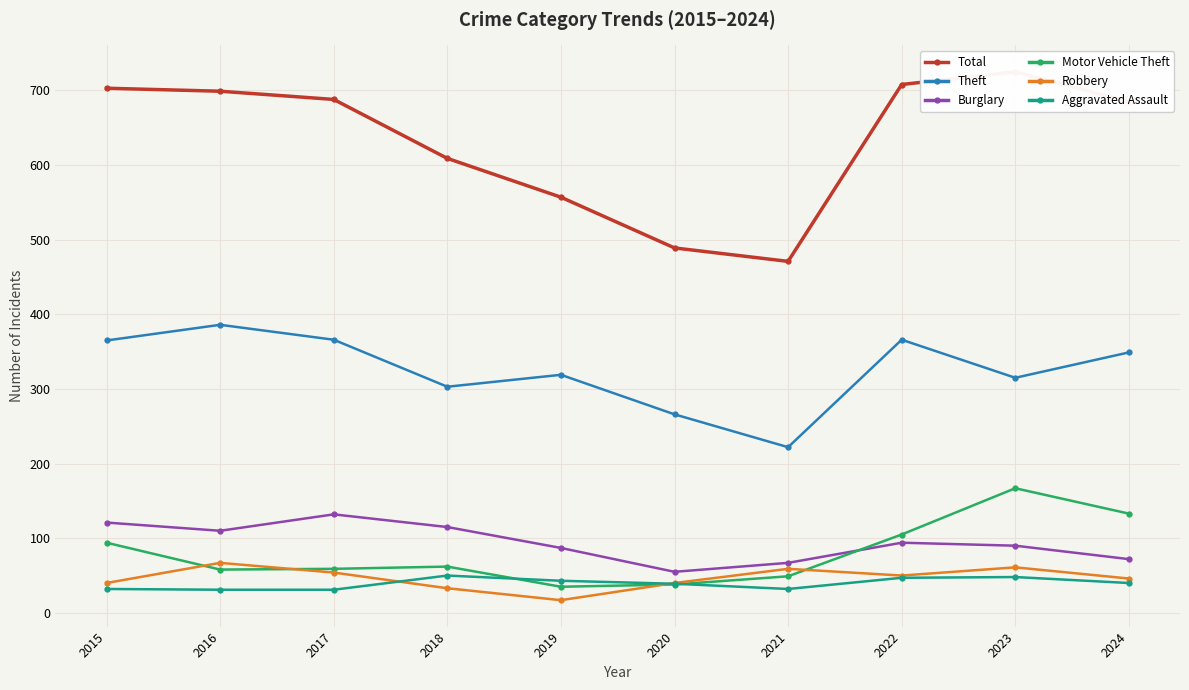

List the labels in order of Aggravated Assault value, largest first.

2018, 2023, 2022, 2019, 2024, 2020, 2015, 2021, 2016, 2017